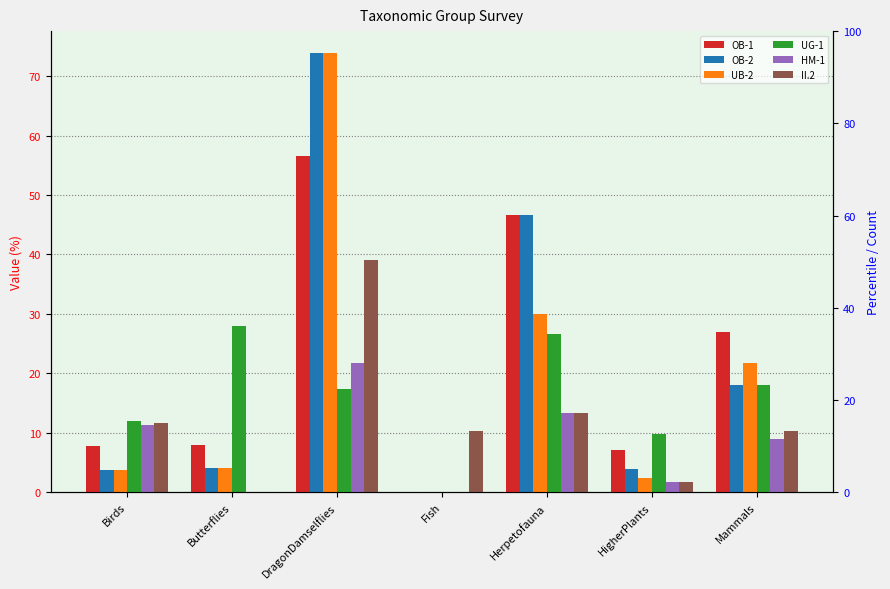

Is the value of OB-1 at HigherPlants greater than the value of OB-2 at Fish?

Yes